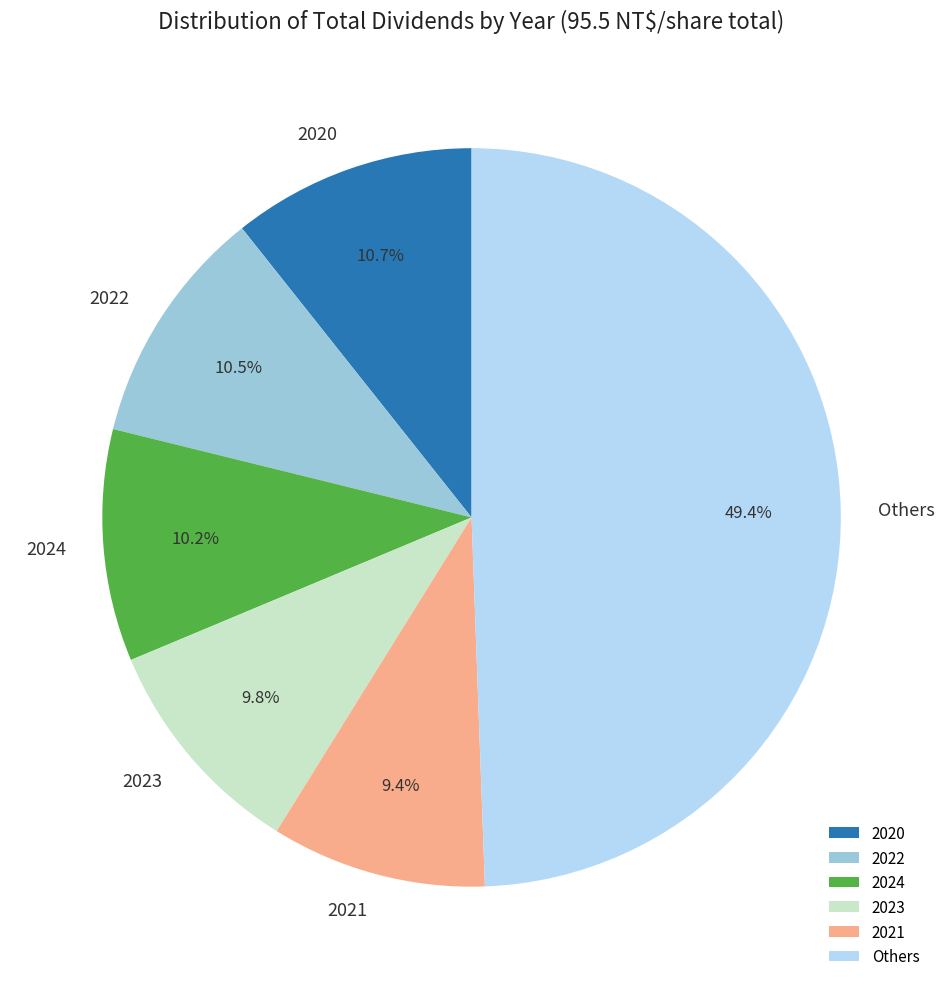

To the nearest percent, what is the average slice percentage?

17%